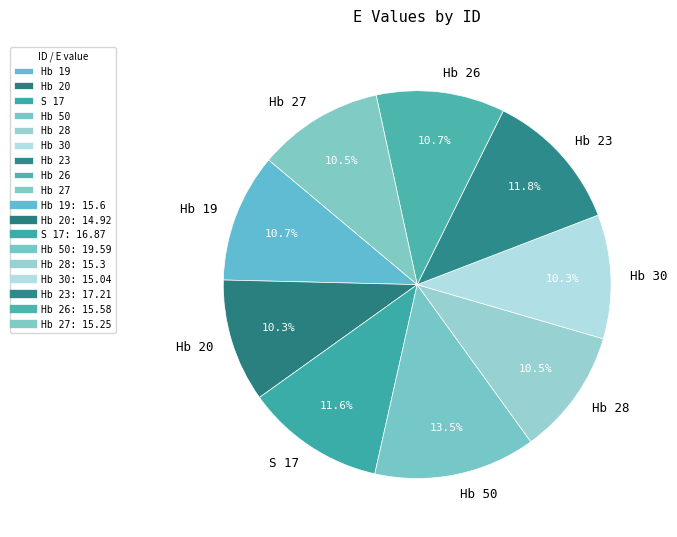

Is there a majority slice in this chart?

No